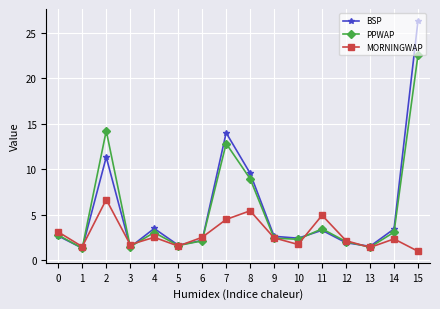

Is it true that MORNINGWAP equals 3.8 at 14?

False